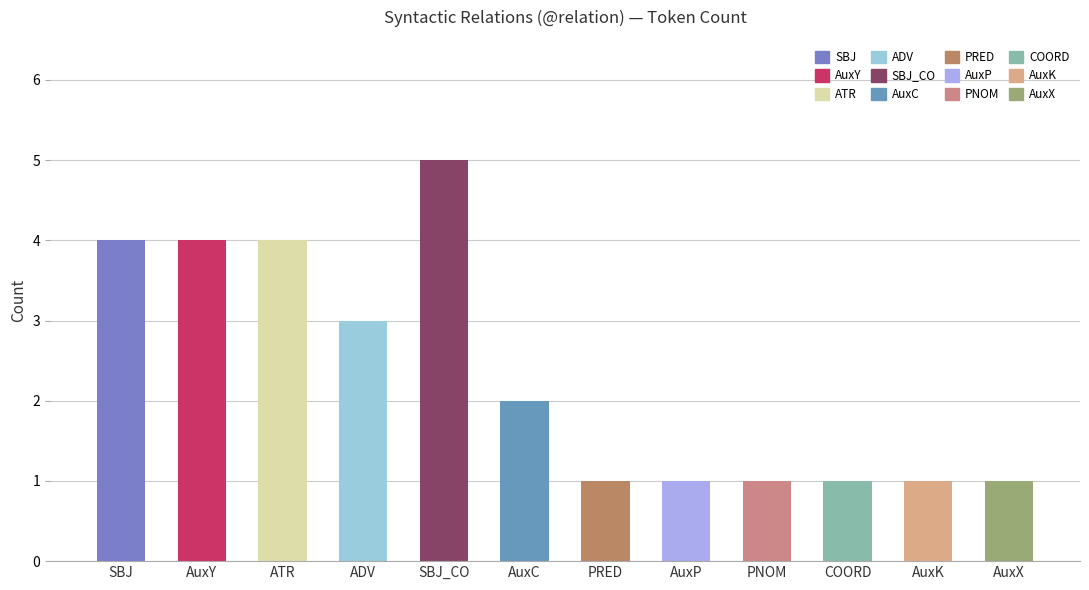

Which has a higher value, AuxP or SBJ?

SBJ